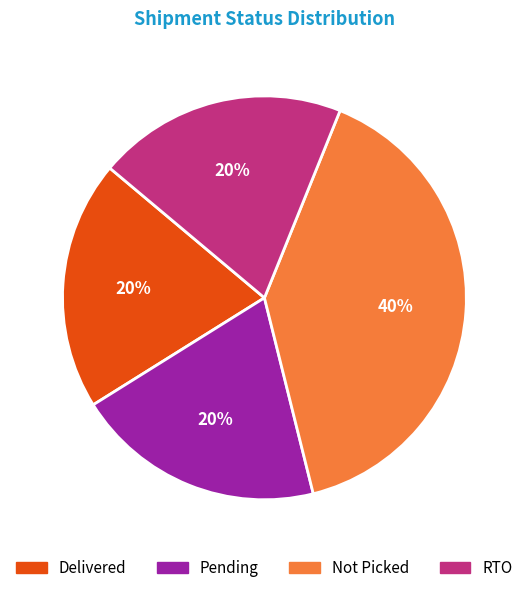

Approximately how many times larger is the value at RTO compared to Pending?

1.0